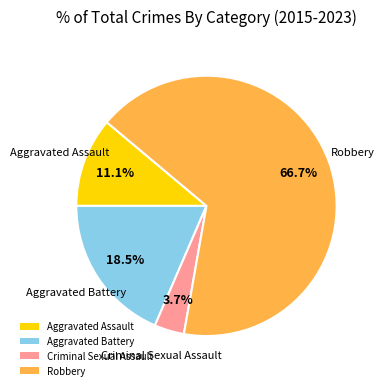

To the nearest percent, what percentage of the pie is Aggravated Assault?

11%